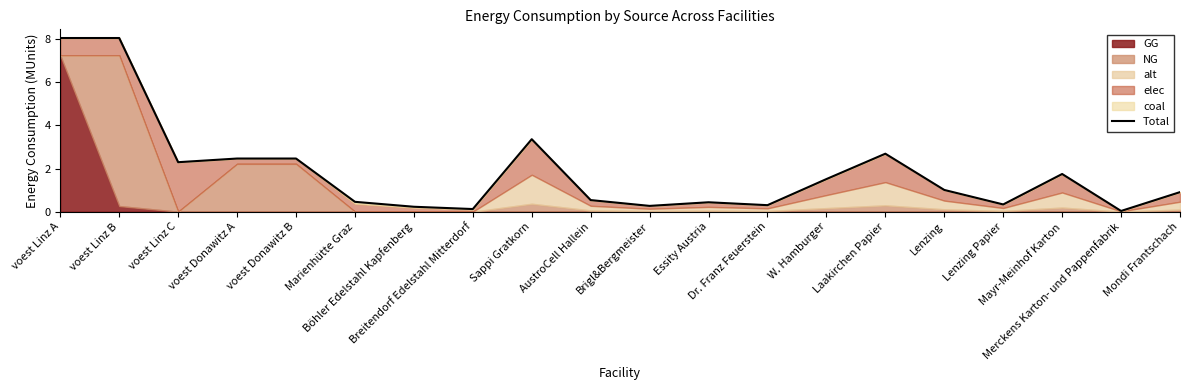

What is the value of the 5th point from the left?

2.5